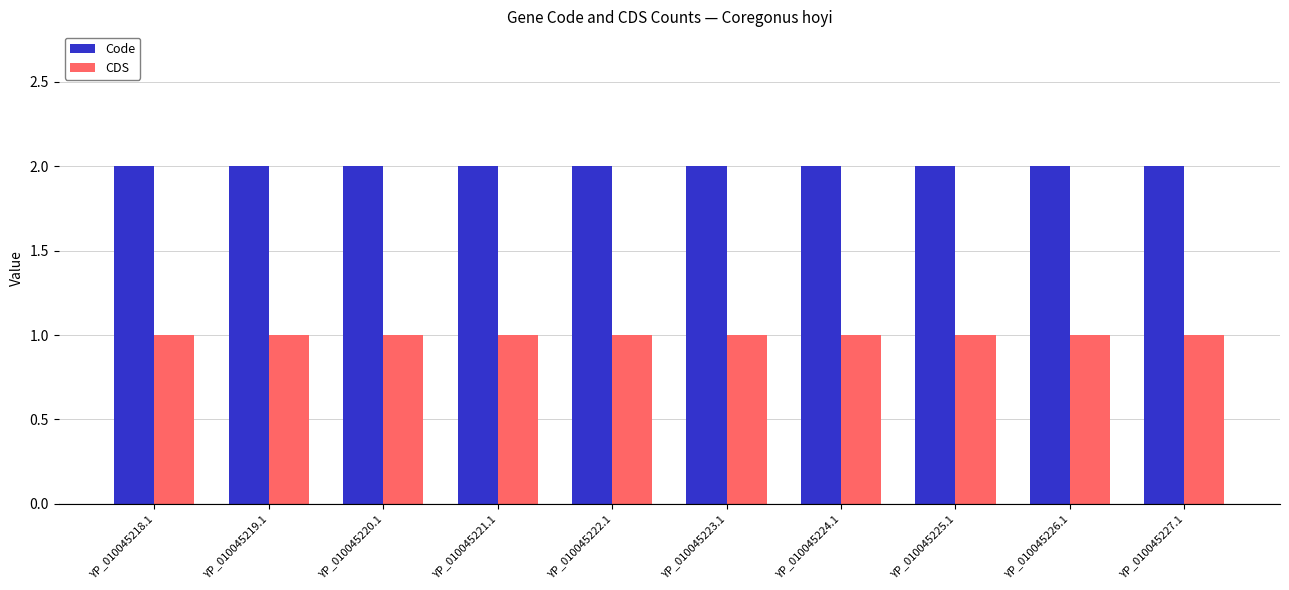

What value does the Code series have at YP_010045222.1?

2